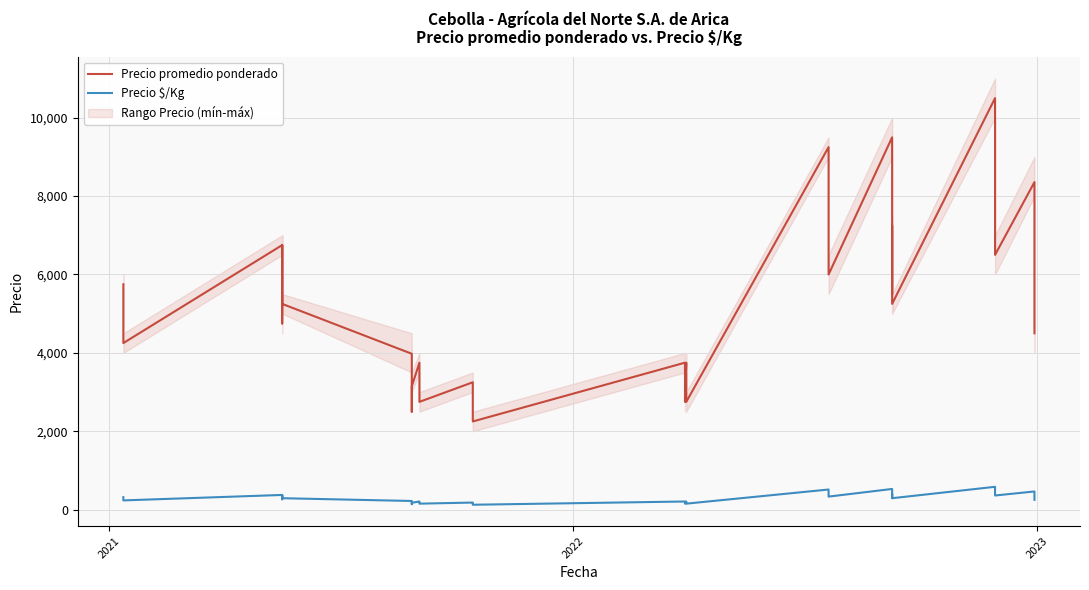

How many interior local peaks does the Precio promedio ponderado series have?

11